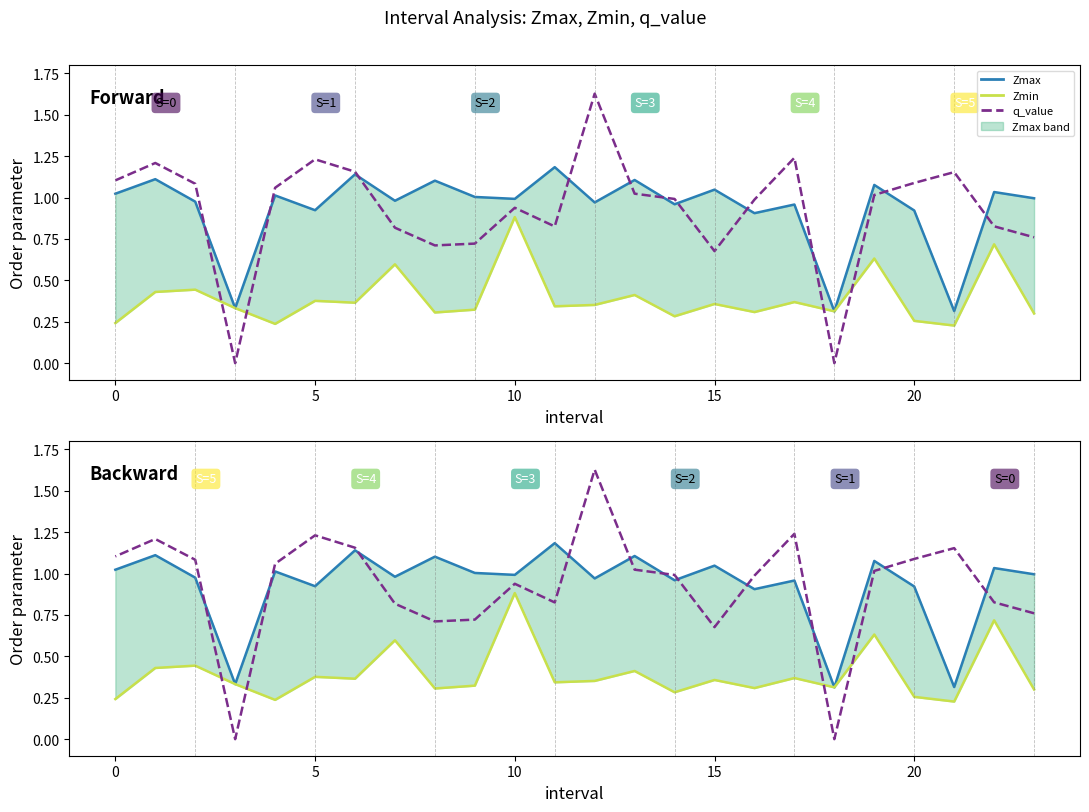

True or false: Zmax and Zmin cross at least once.

False